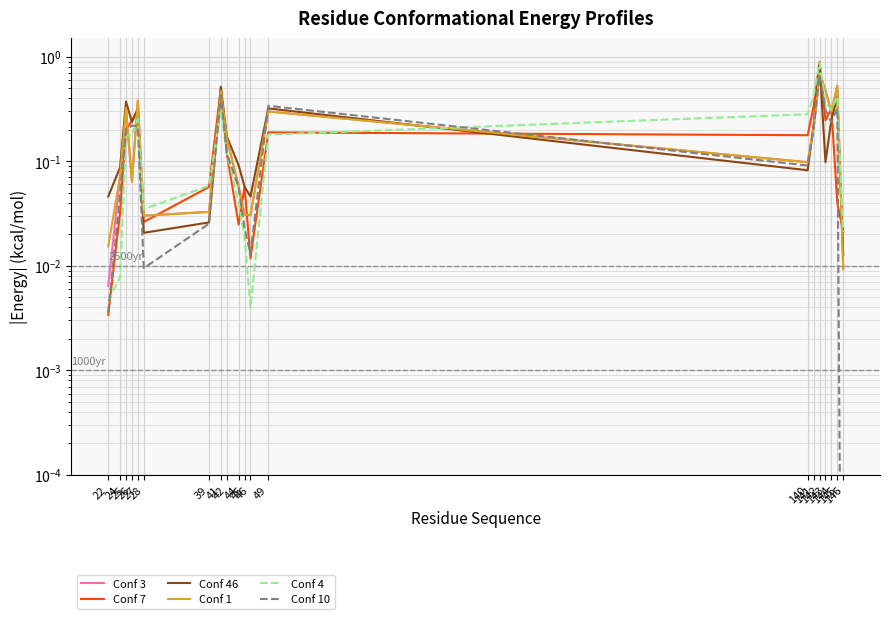

What is the sum of all Conf 1 values?

4.3